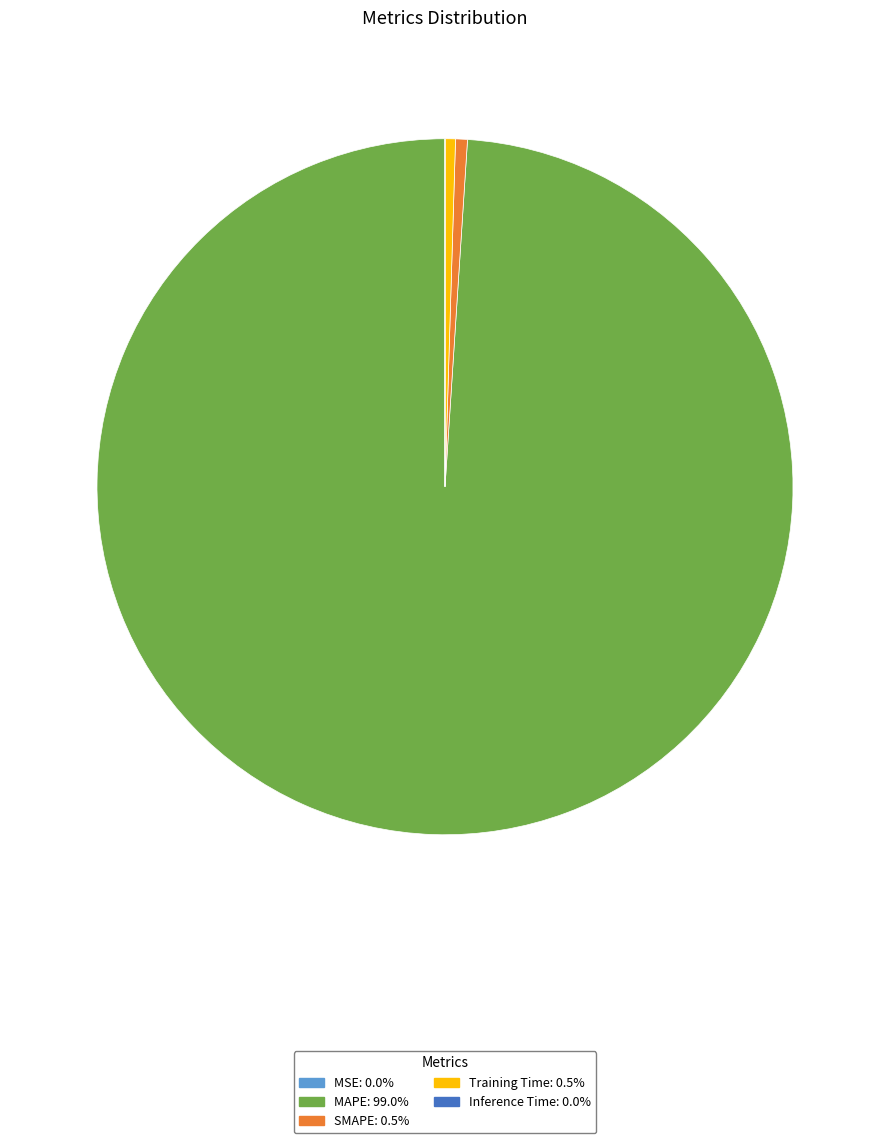

Which slice represents more than half of the pie?

MAPE